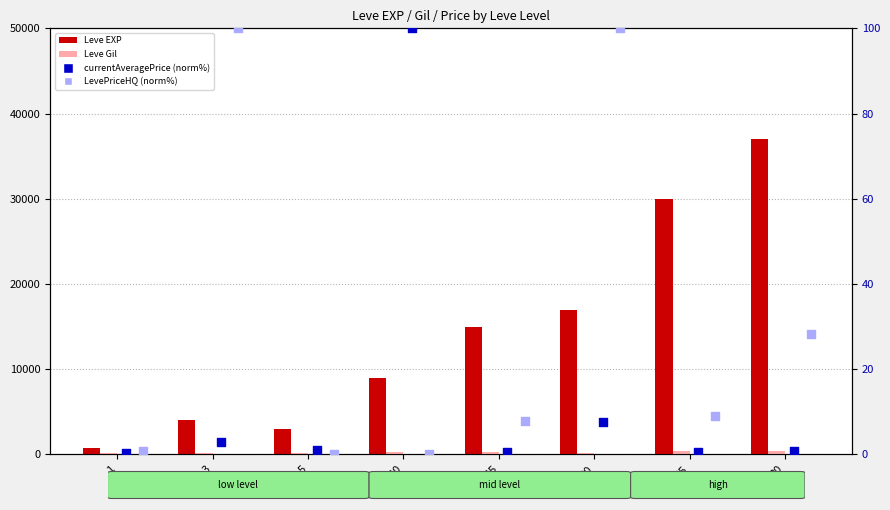

Which series has the largest total across all categories?

Leve EXP